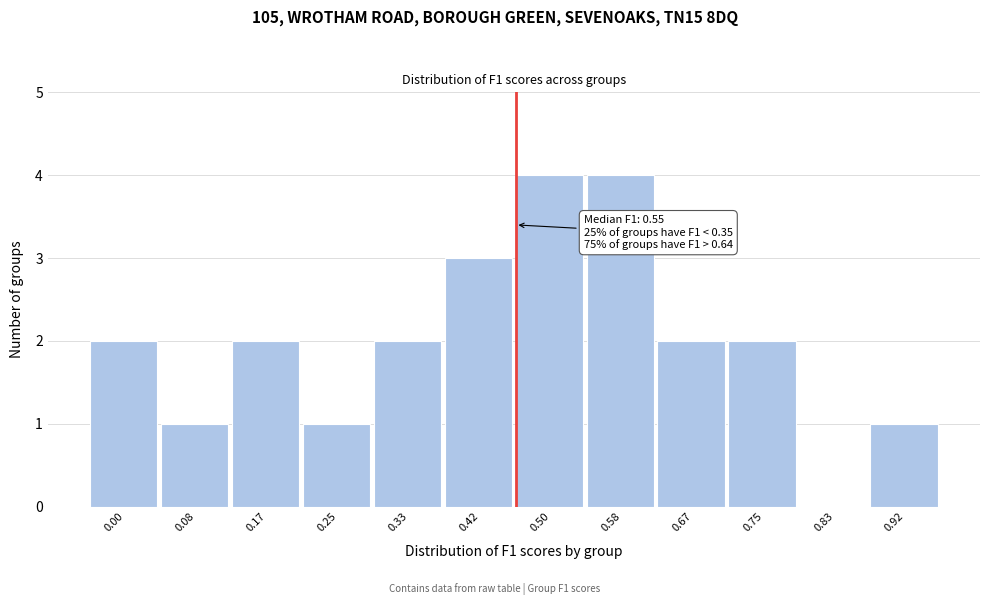

Reading left to right, extract all data points from this chart.

0.00=2	0.08=1	0.17=2	0.25=1	0.33=2	0.42=3	0.50=4	0.58=4	0.67=2	0.75=2	0.83=0	0.92=1